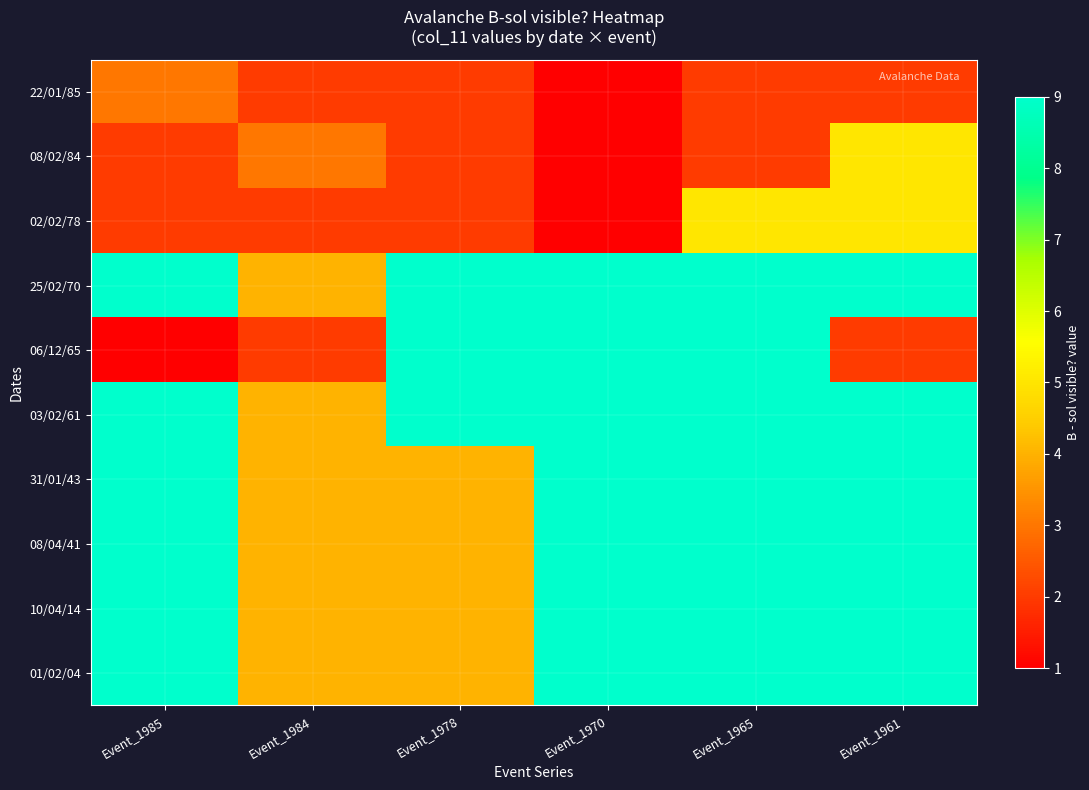

How many data points does each series have?

6